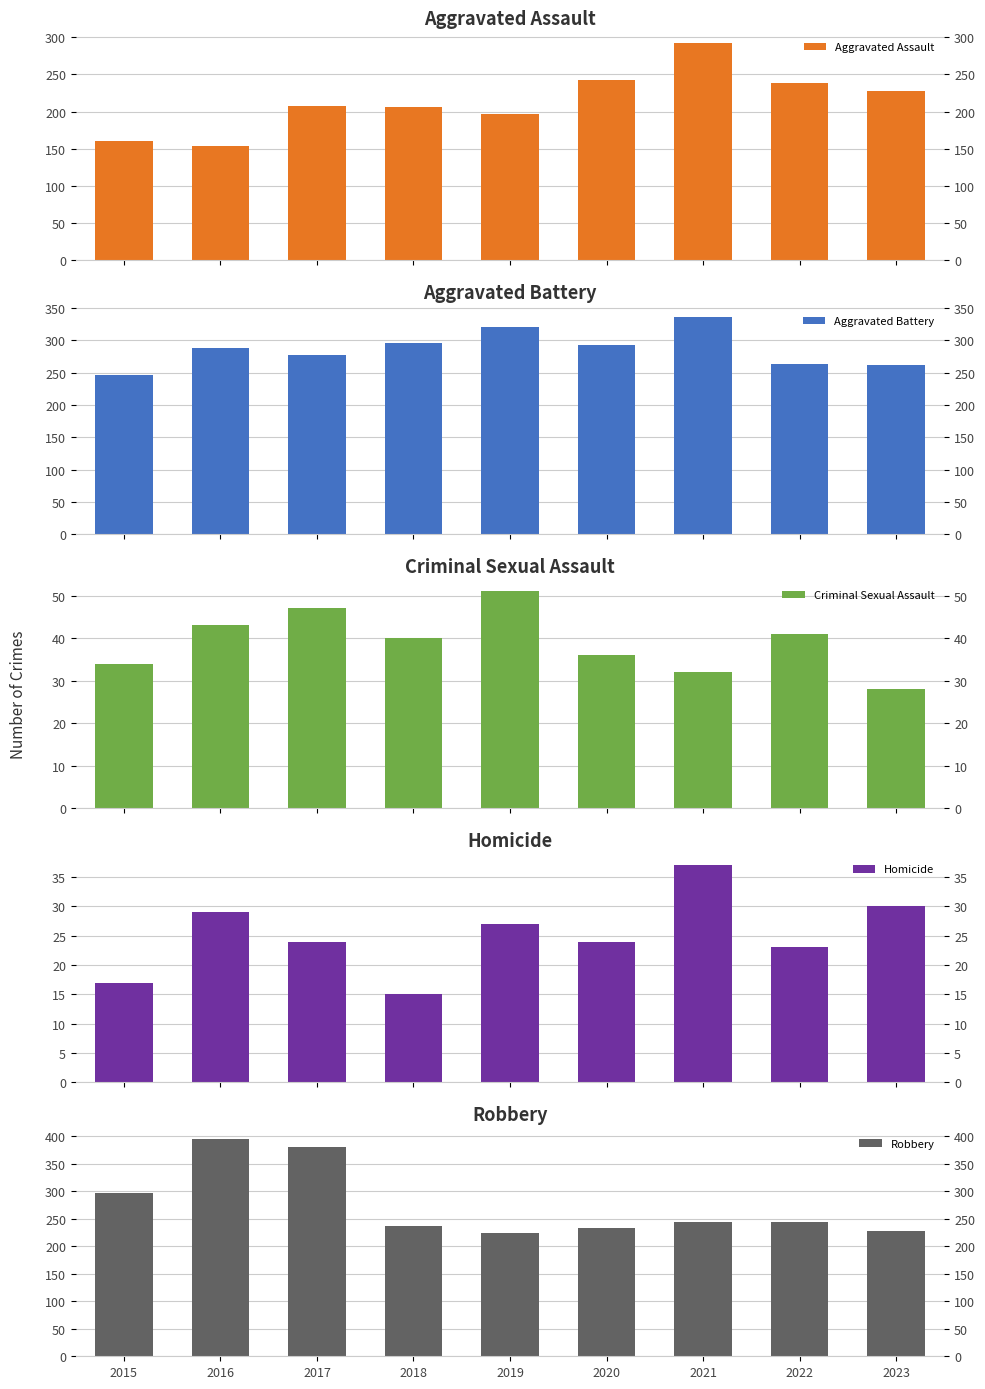

What is the difference between the highest and lowest values at 2017?

357